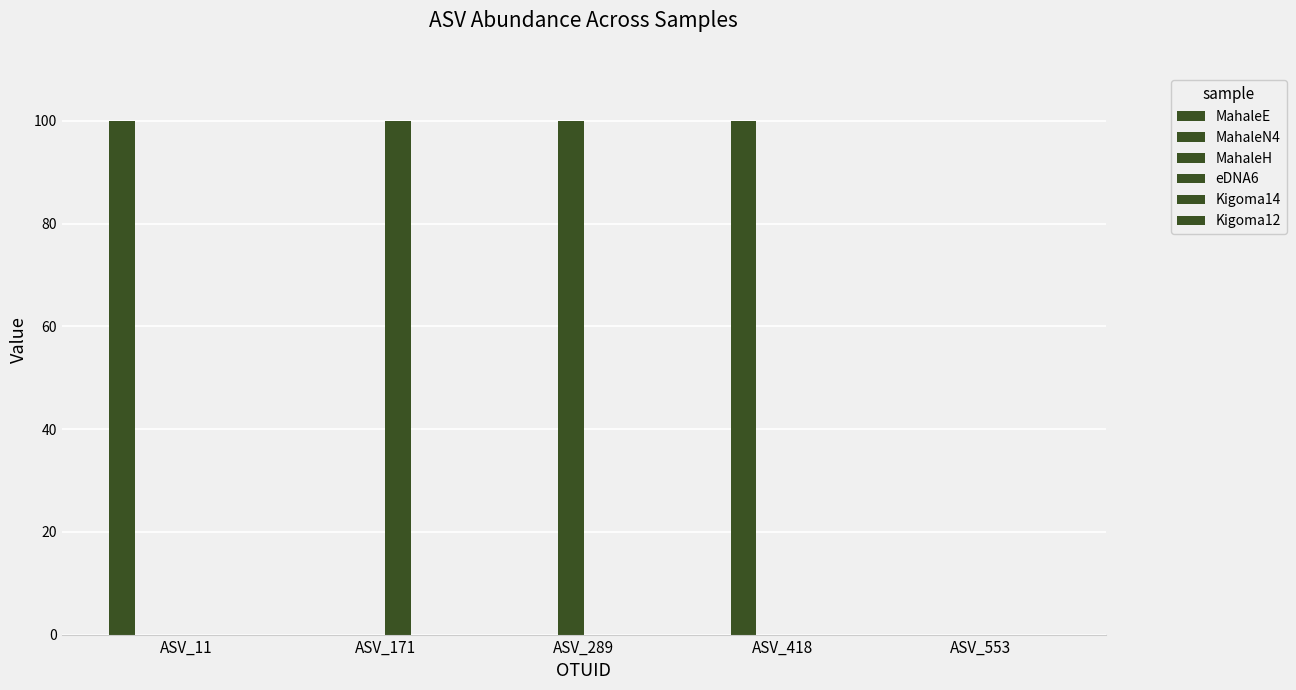

What is the difference between the maximum and minimum values in the MahaleH series?

100